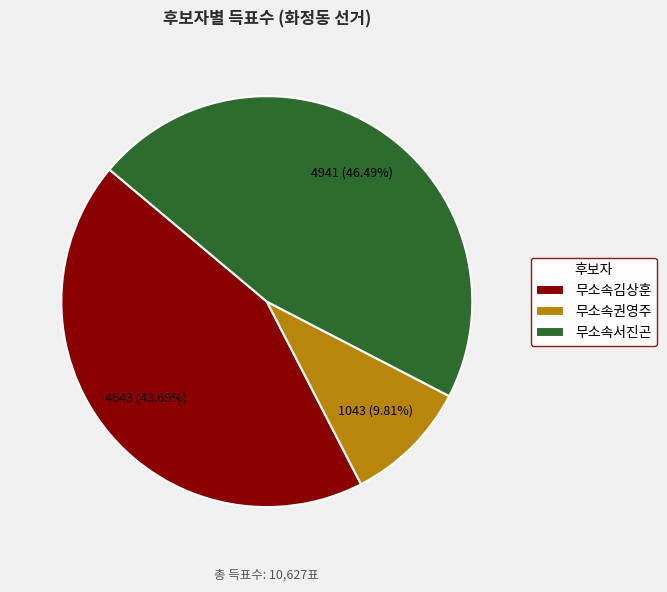

What is the largest slice in the pie chart?

무소속서진곤